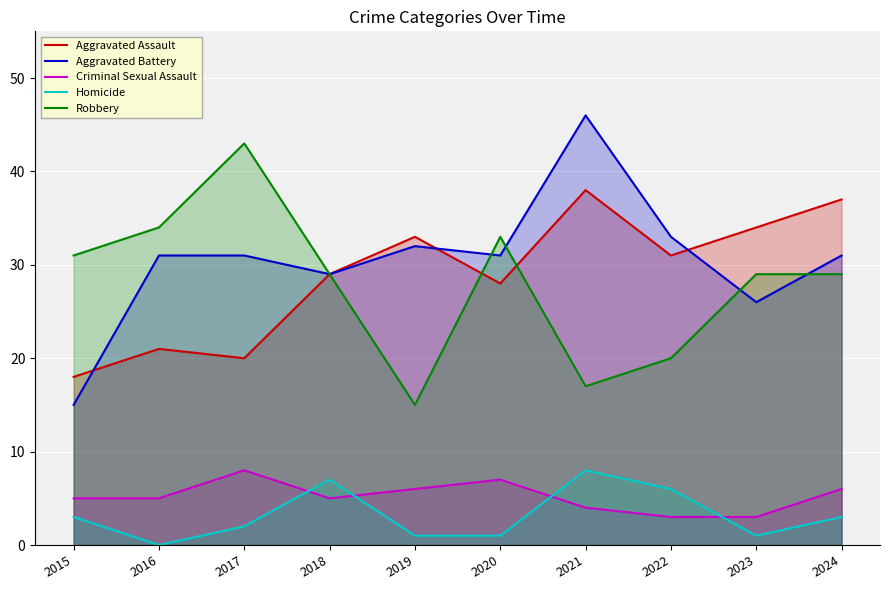

True or false: Aggravated Assault and Criminal Sexual Assault cross at least once.

False